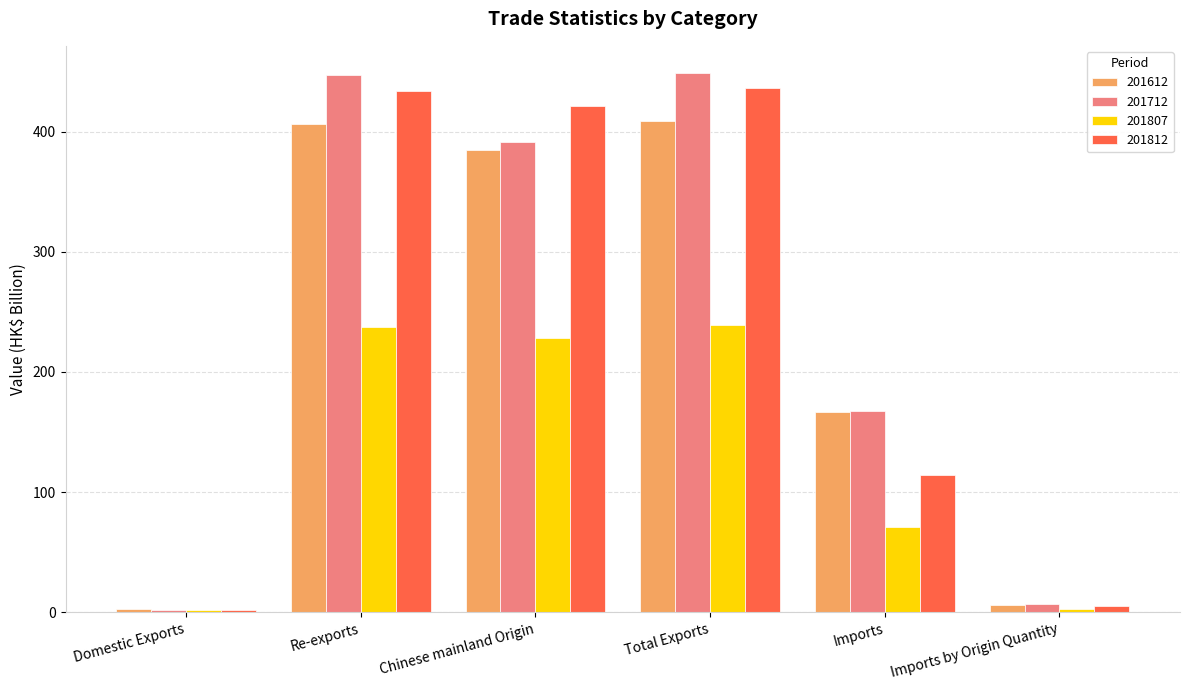

What is the total value across all series at Total Exports?

1532.3